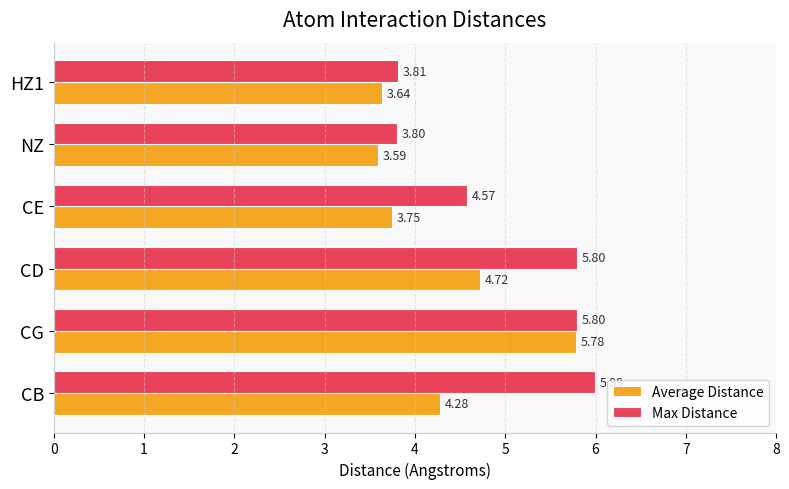

Is the value of Average Distance at CG greater than the value of Max Distance at CD?

No